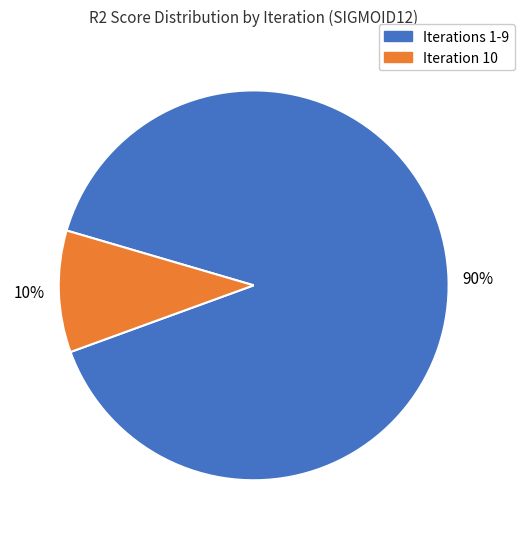

Does any single category account for the majority?

Yes